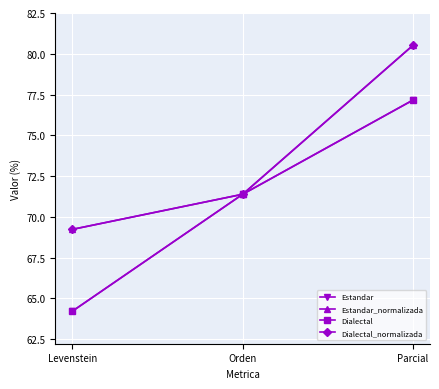

At which category is the sum across all series the highest?

Parcial